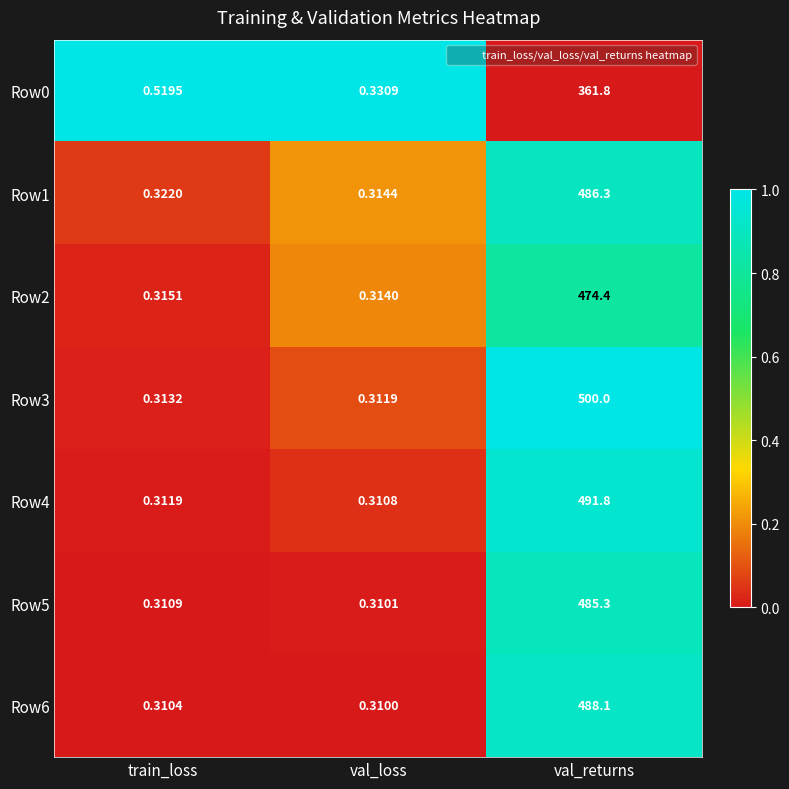

Which category has the highest value in the Row1 series?

val_returns